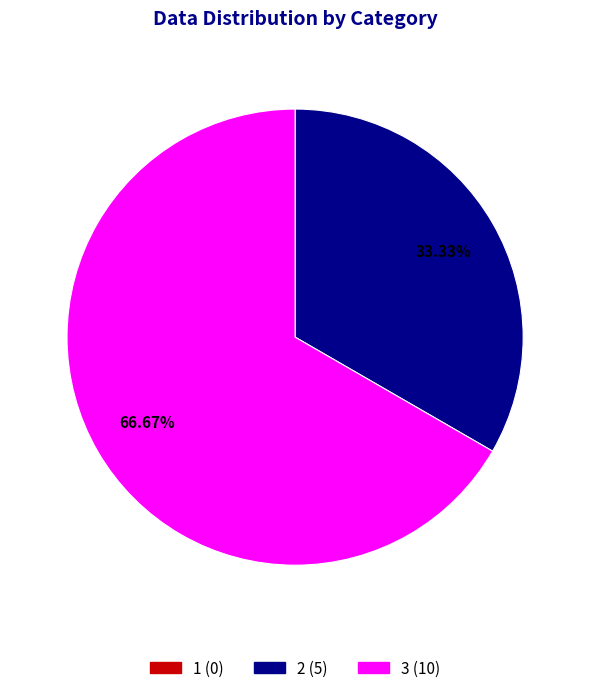

Approximately how many times larger is the value at 3 compared to 2?

2.0